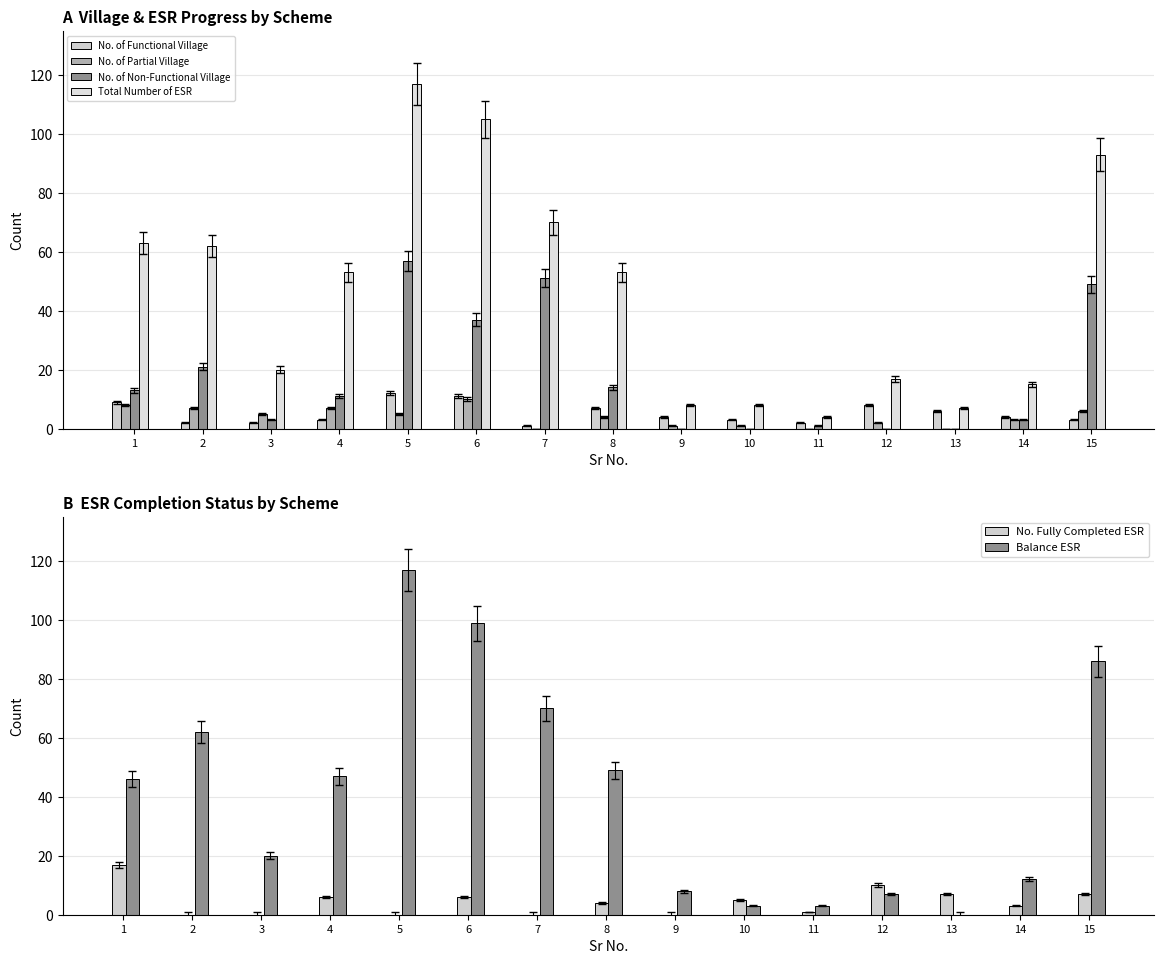

How many data points does each series have?

15